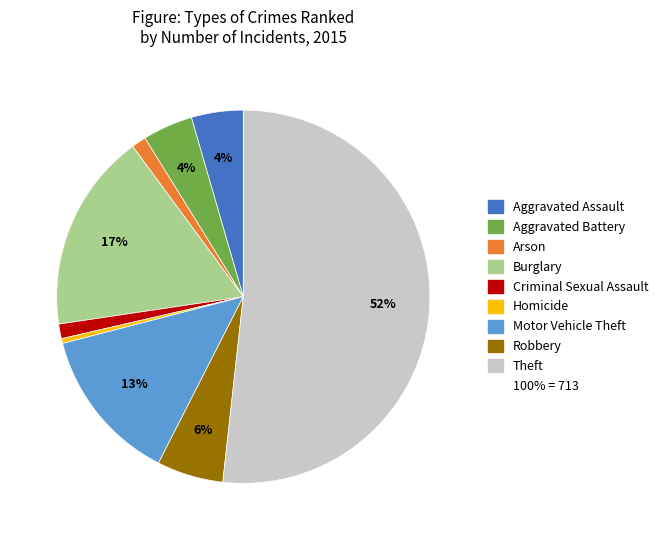

To the nearest percent, what is the average slice percentage?

11%